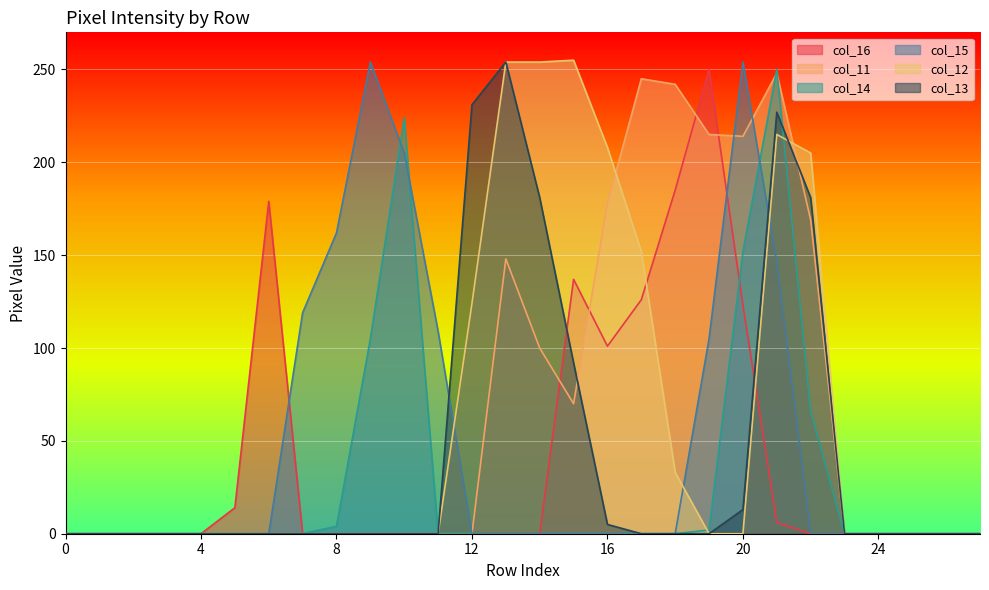

What is the greatest value displayed?

255